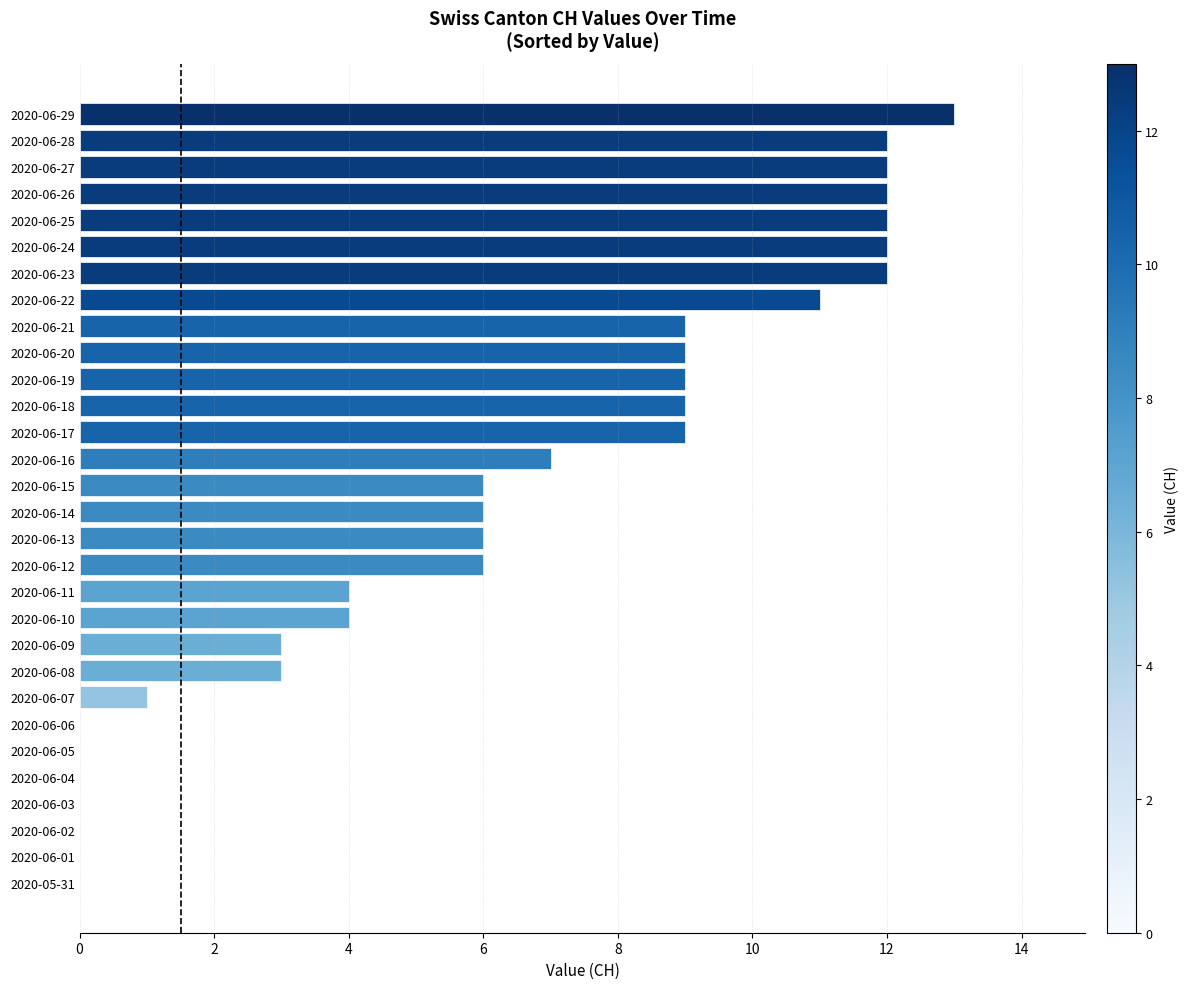

What is the change in value from 2020-06-05 to 2020-06-18?

+9